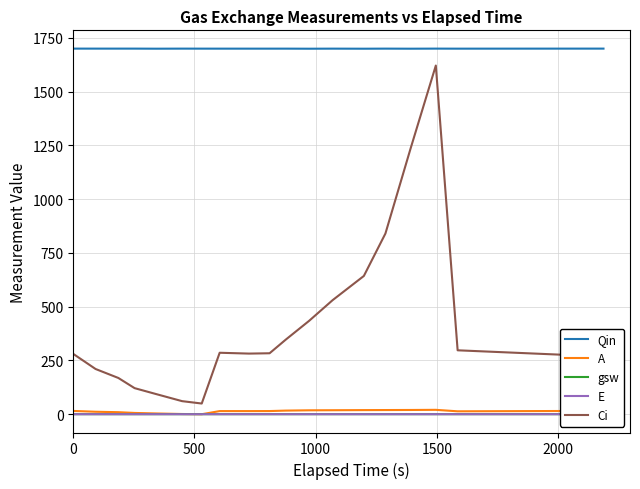

True or false: A and E cross at least once.

True